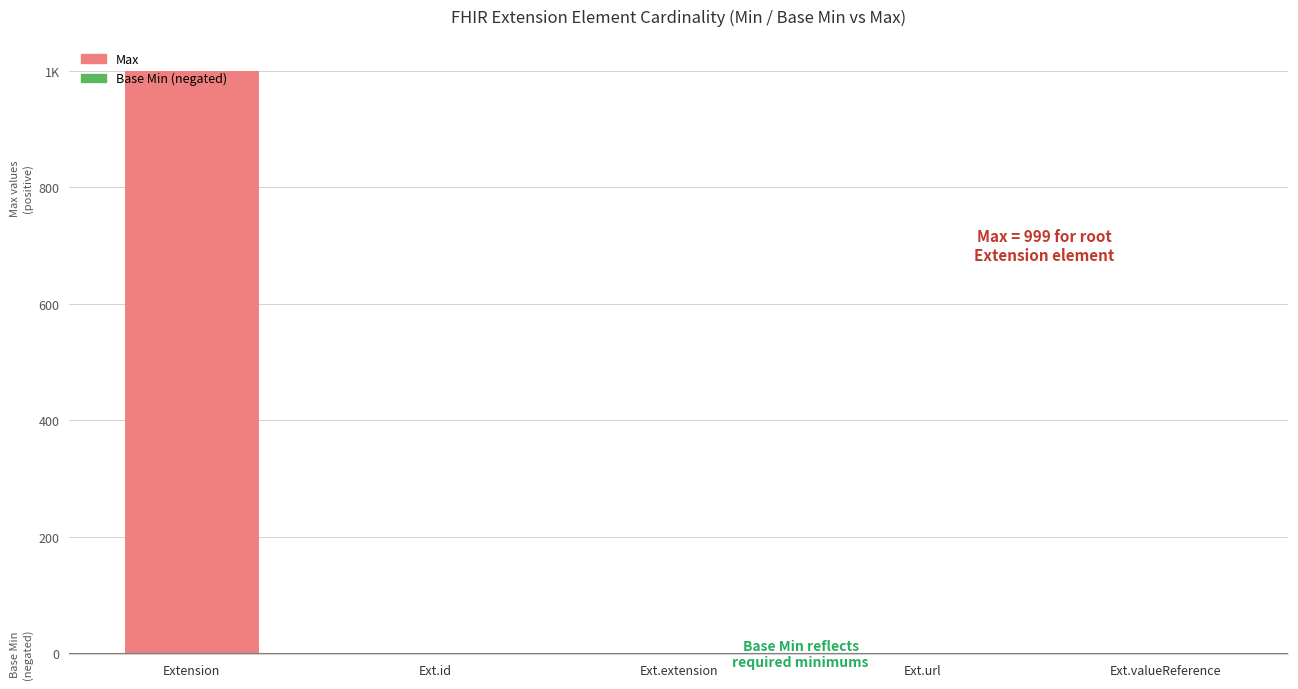

Count the number of categories in the chart.

5